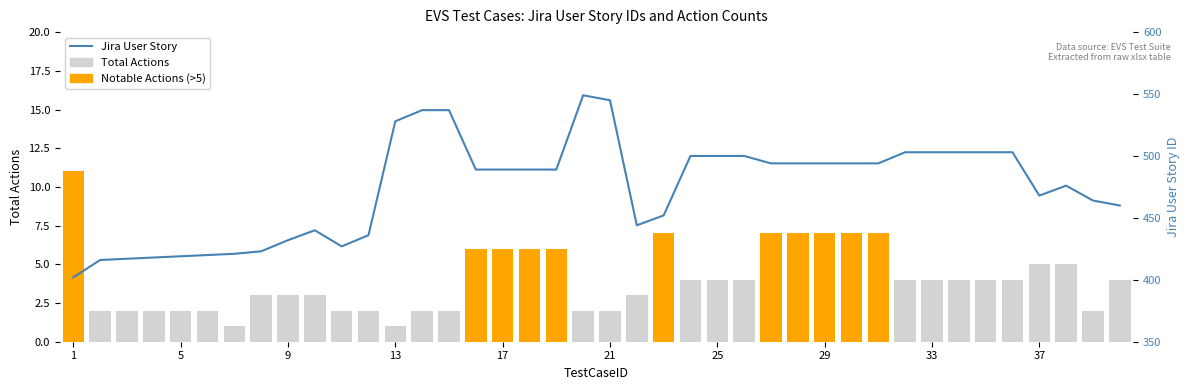

What is the difference between the Notable Actions (>5) values at 34 and 29?

7